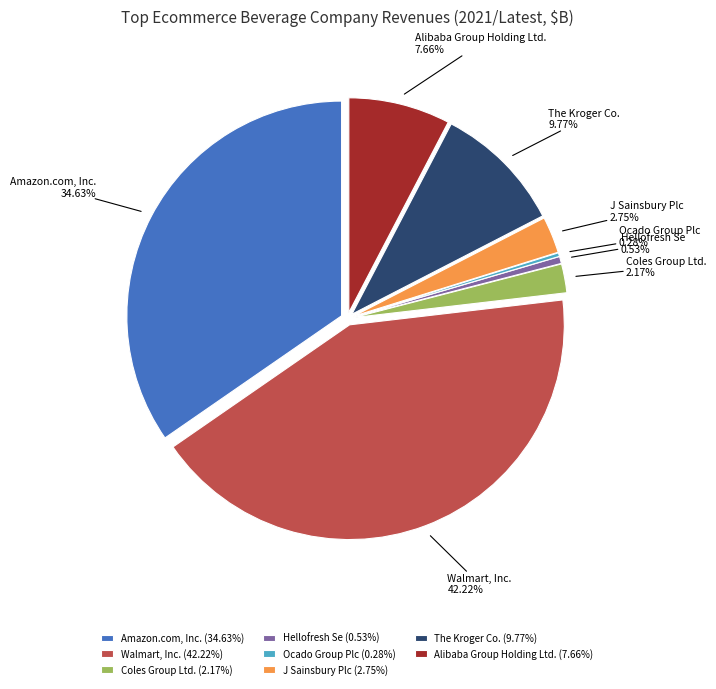

Which category has the smallest portion of the pie?

Ocado Group Plc